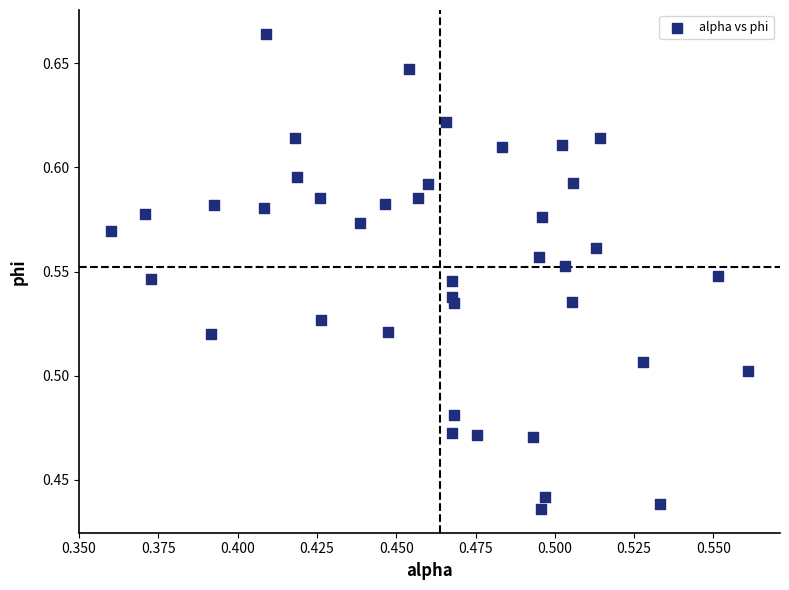

How many points are shown in the scatter plot?

40